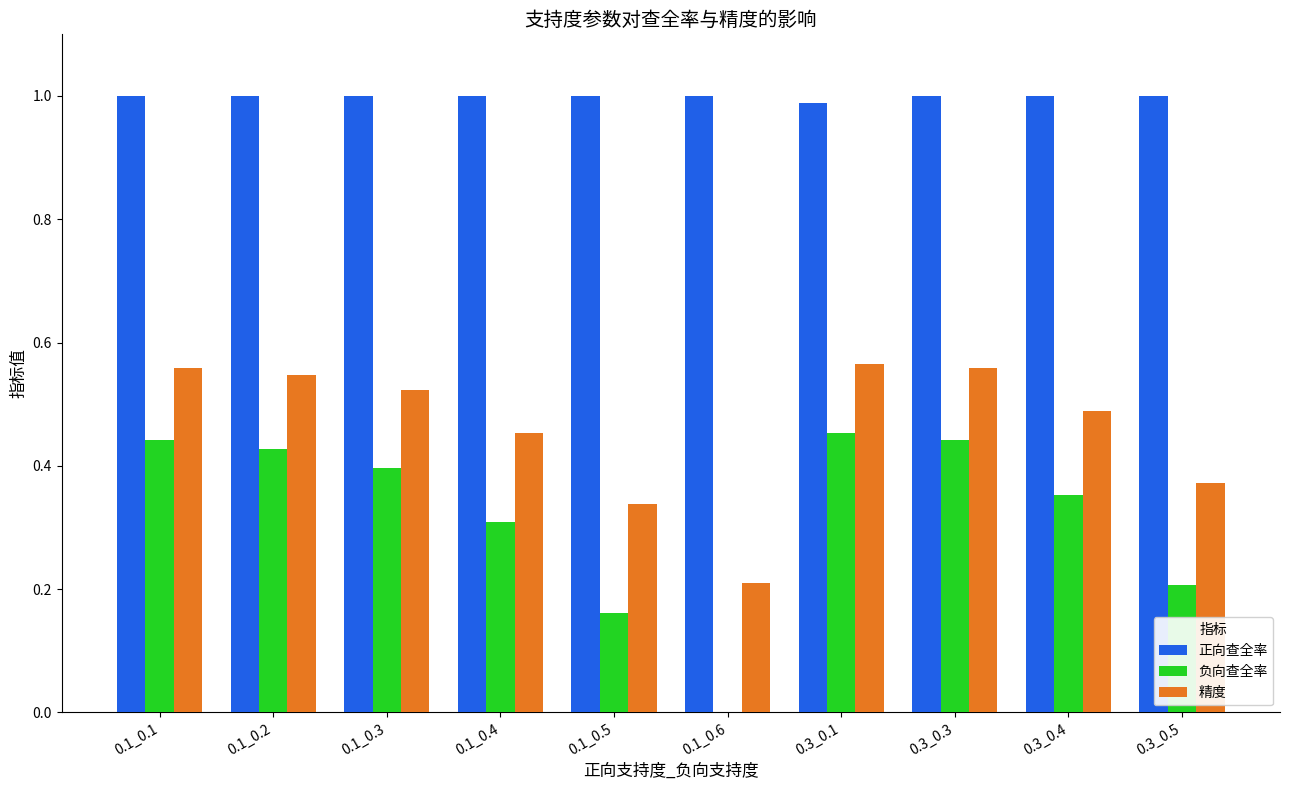

What is the sum of the 负向查全率 values at 0.1_0.4 and 0.3_0.1?

0.8